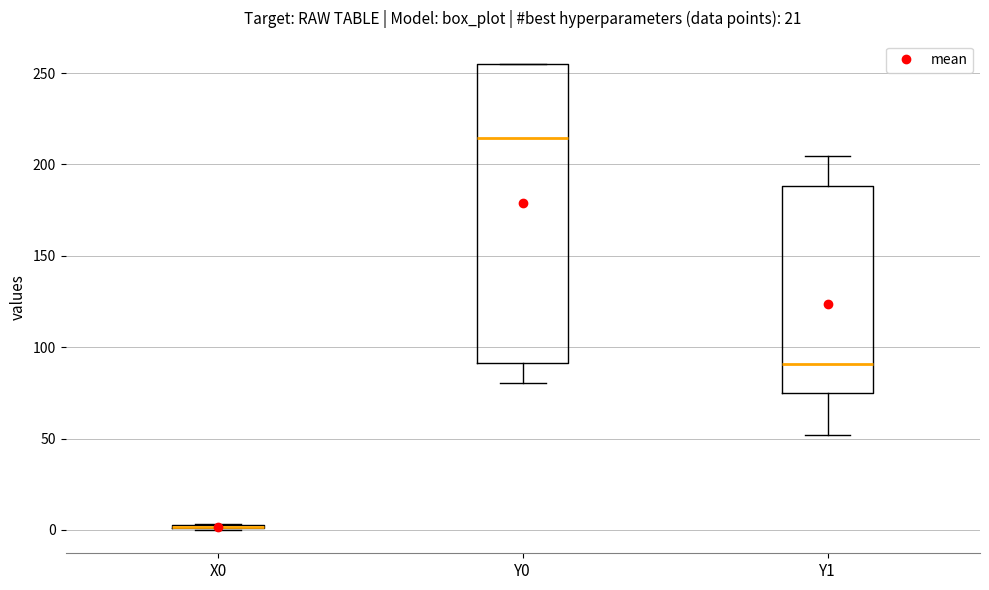

Where is the lower edge of the box for X0 on the y-axis? The values are not printed on the chart, so give them approximately, as read against the axis.

0